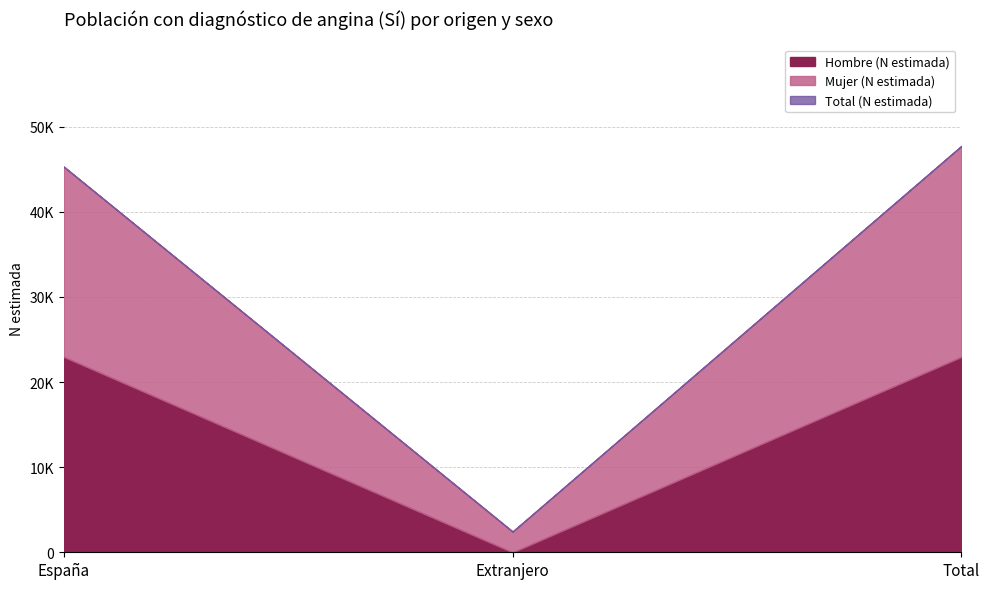

What is the label of the 2nd point from the left?

Extranjero